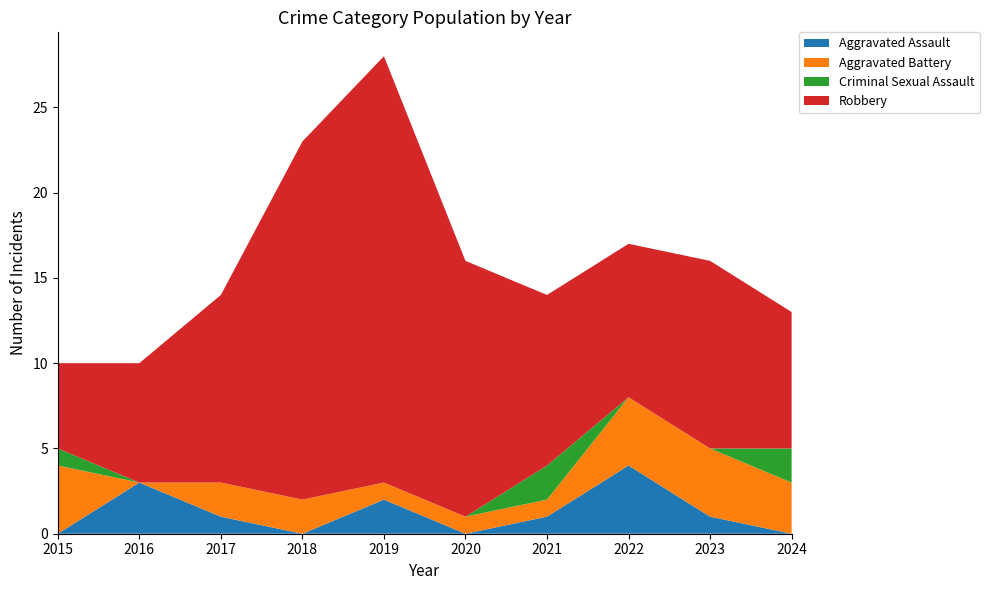

Reading left to right, list all the values displayed in this chart.

Aggravated Assault: 2015=0	2016=3	2017=1	2018=0	2019=2	2020=0	2021=1	2022=4	2023=1	2024=0
Aggravated Battery: 2015=4	2016=0	2017=2	2018=2	2019=1	2020=1	2021=1	2022=4	2023=4	2024=3
Criminal Sexual Assault: 2015=1	2016=0	2017=0	2018=0	2019=0	2020=0	2021=2	2022=0	2023=0	2024=2
Robbery: 2015=5	2016=7	2017=11	2018=21	2019=25	2020=15	2021=10	2022=9	2023=11	2024=8